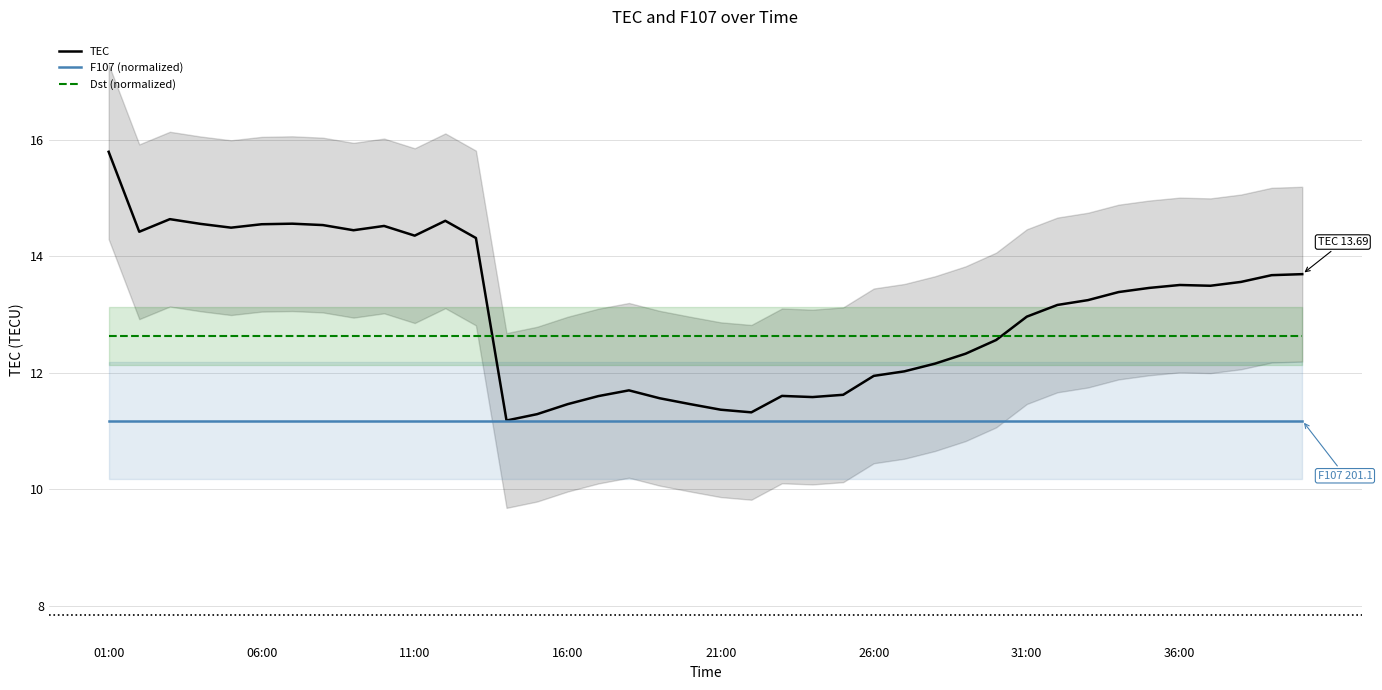

Is it true that Dst (normalized) equals 8.2 at 31:00?

False